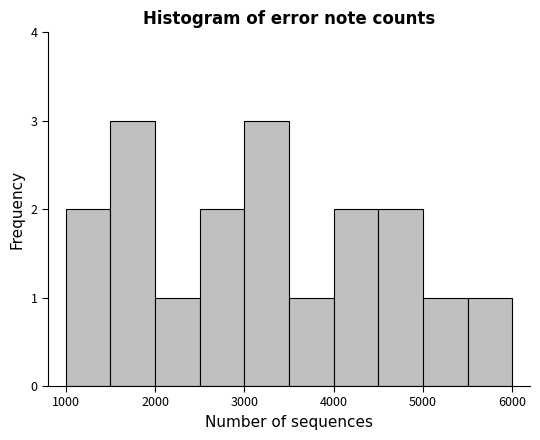

Reading left to right, list every bar in this chart as the range it spans on the x-axis followed by its height. The values are not printed on the chart, so give them approximately, as read against the axis.

1000 to 1500: 2
1500 to 2000: 3
2000 to 2500: 1
2500 to 3000: 2
3000 to 3500: 3
3500 to 4000: 1
4000 to 4500: 2
4500 to 5000: 2
5000 to 5500: 1
5500 to 6000: 1